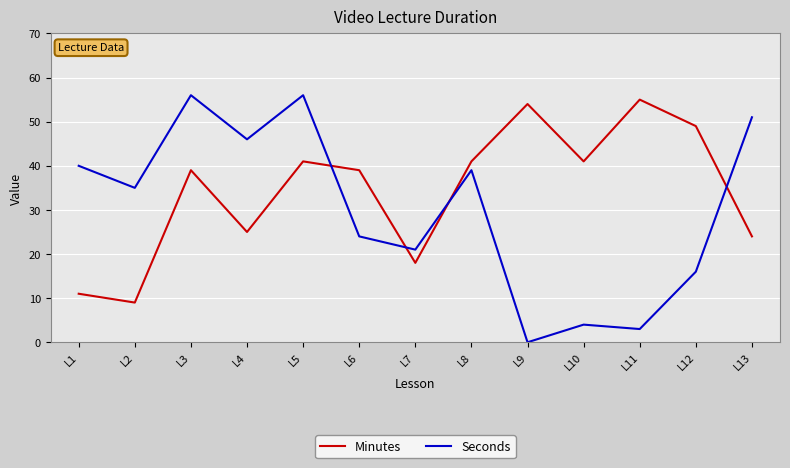

List the series in order of their peak value, lowest first.

Minutes, Seconds